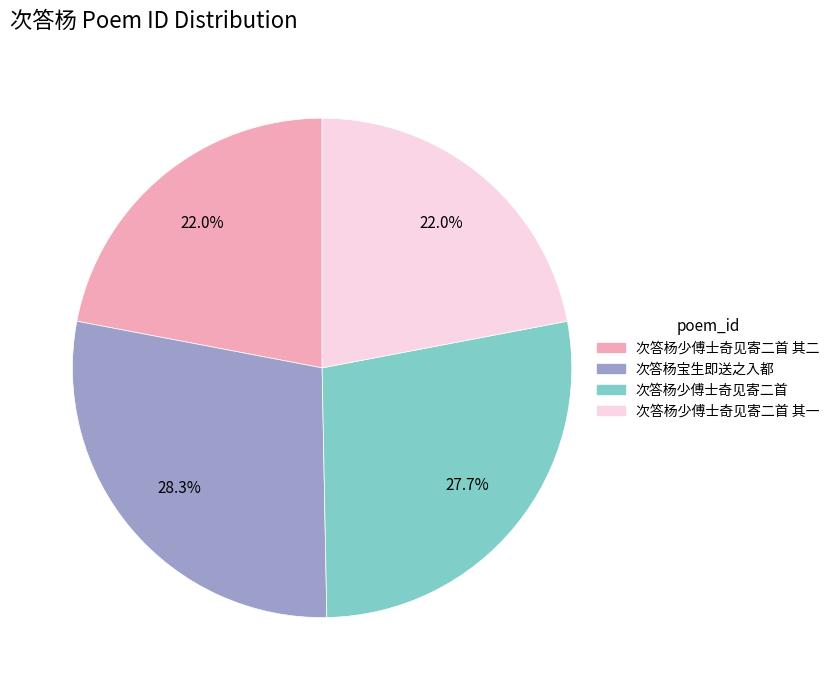

Is it true that 次答杨少傅士奇见寄二首 其二 is 30% of the pie?

False